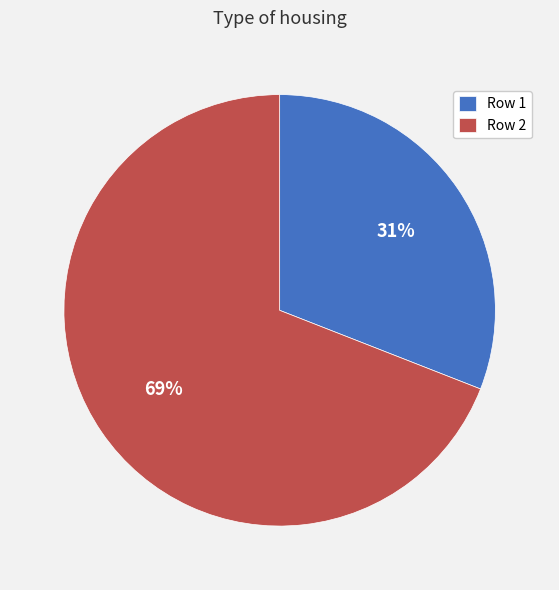

Count the number of slices in the pie.

2